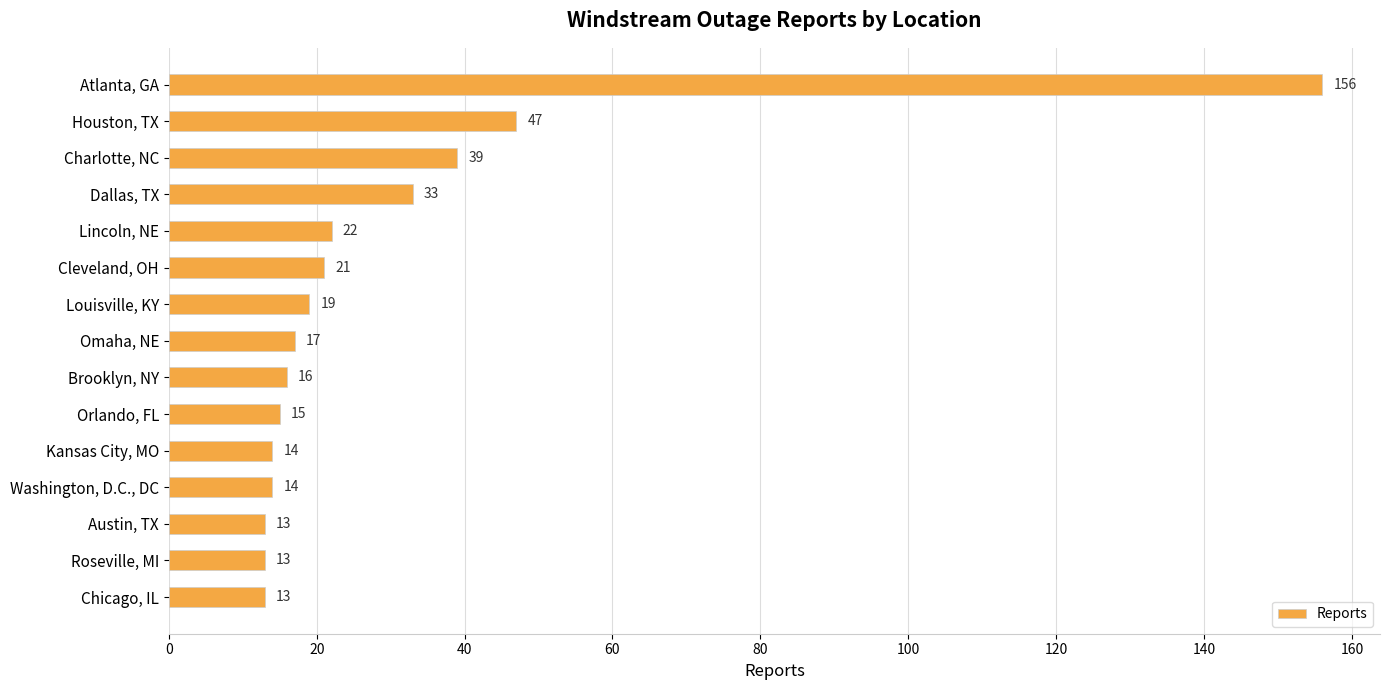

What is the greatest value displayed?

156